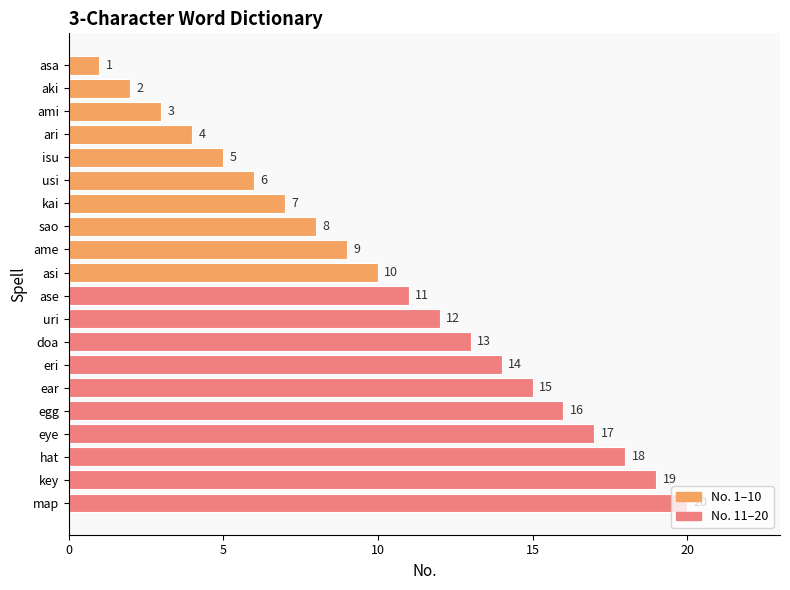

The value at uri is 19. True or false?

False